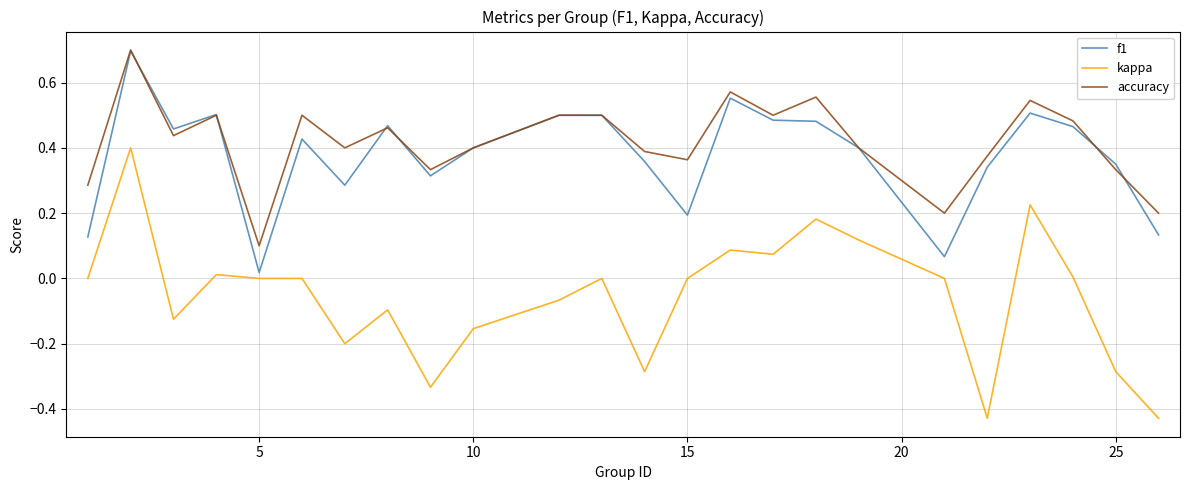

True or false: kappa and accuracy cross at least once.

False